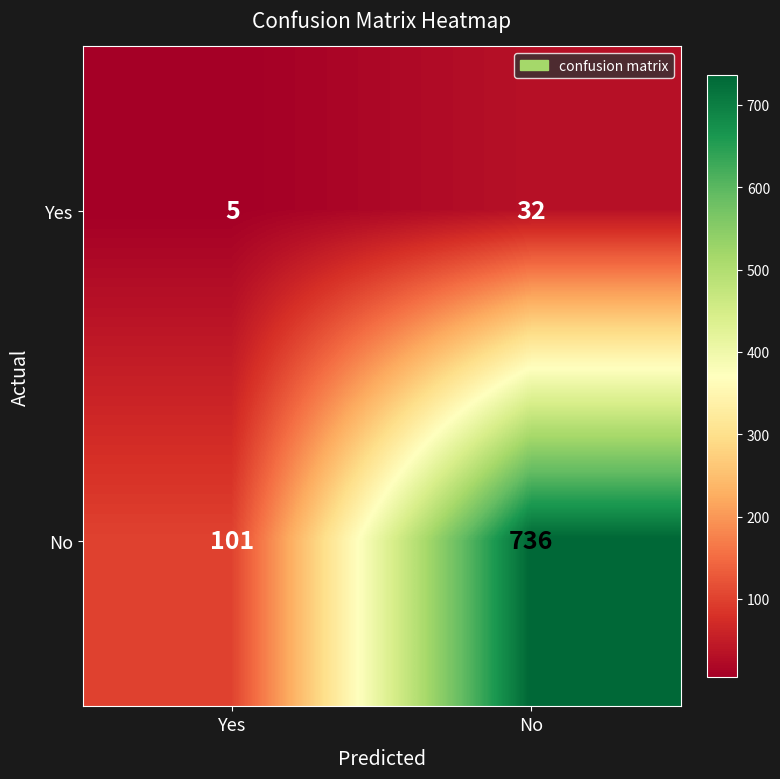

What is the sum of all Yes values?

37